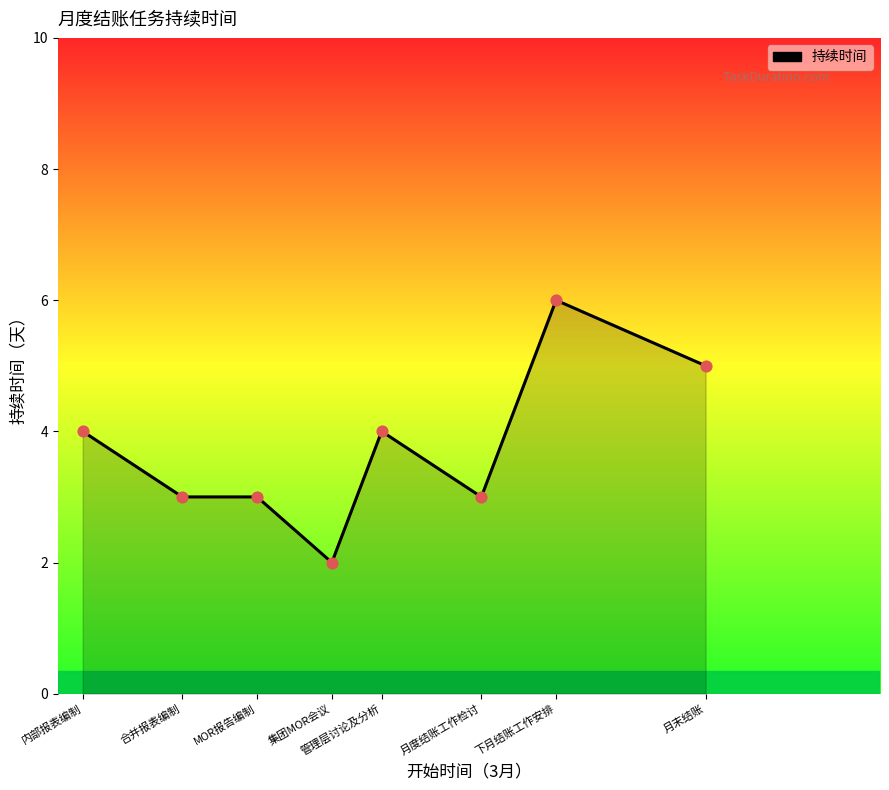

Approximately how many times larger is the value at 内部报表编制 compared to 月度结账工作检讨?

1.3